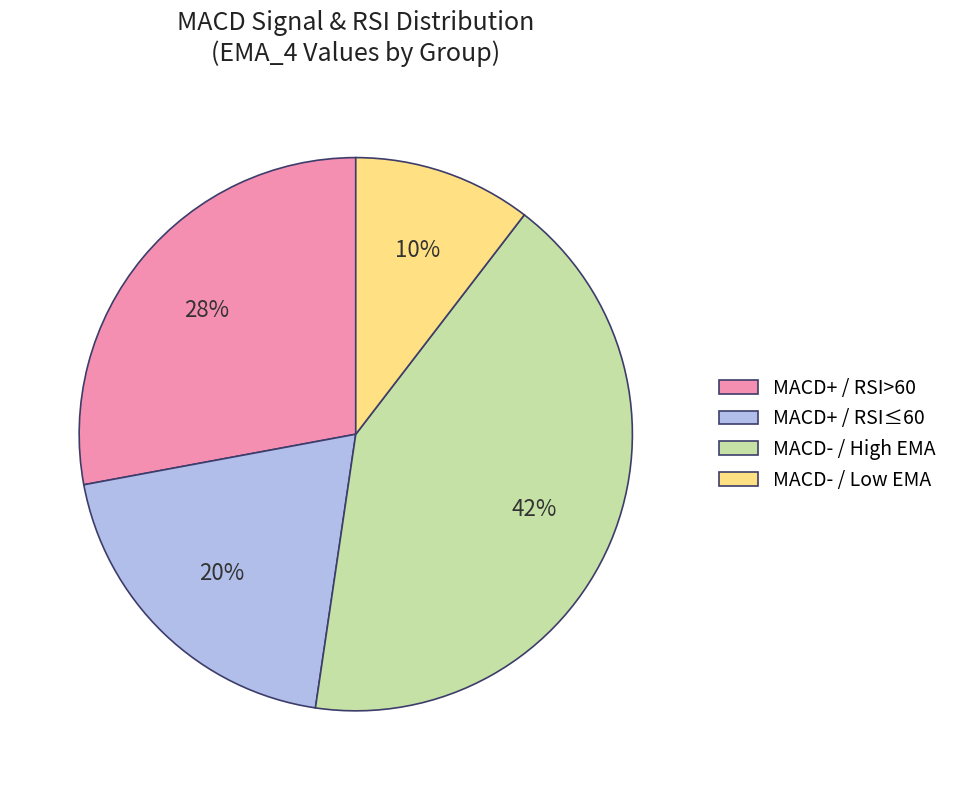

What percentage is the MACD+ / RSI≤60 slice, to the nearest percent?

20%